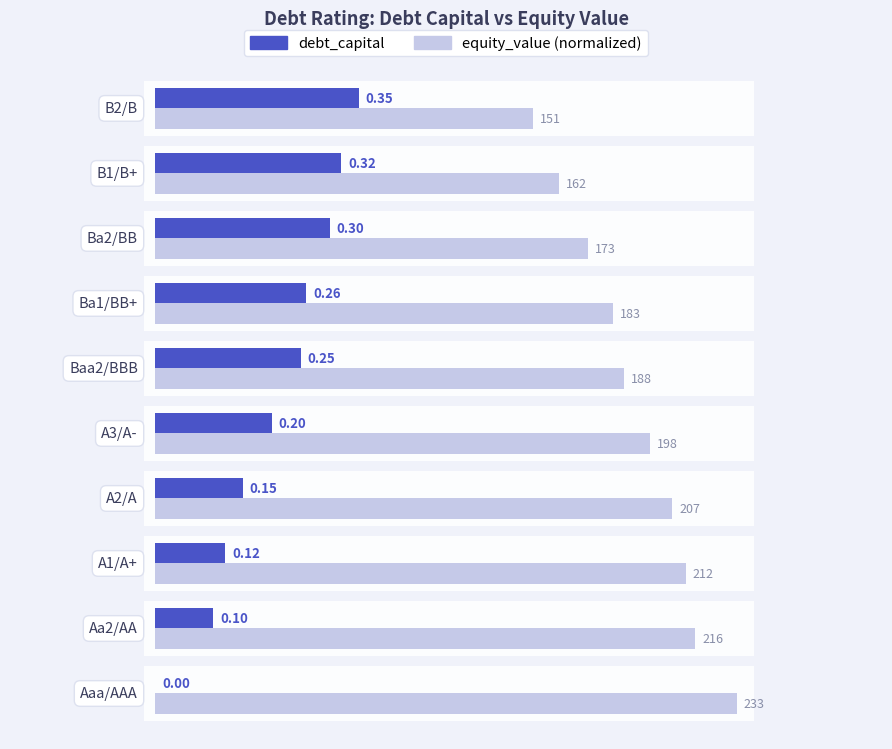

How many groups of bars are there?

10